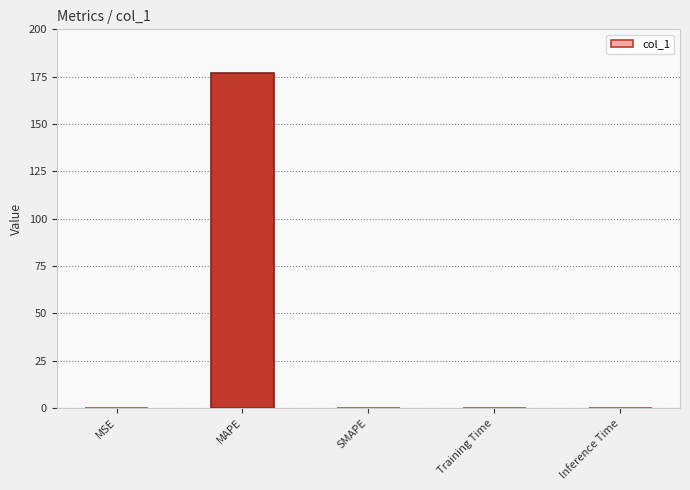

Between Inference Time and MAPE, which is larger?

MAPE